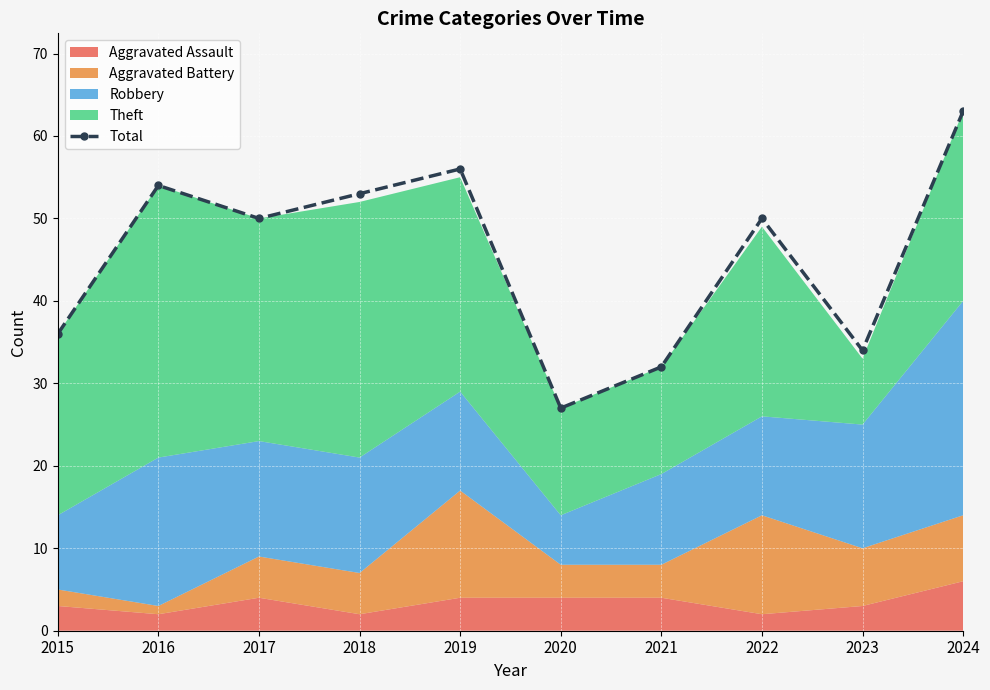

What is the difference between the maximum and minimum values?

36